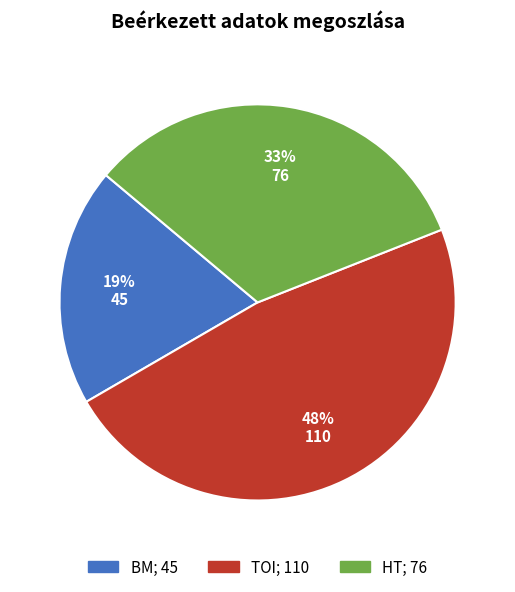

What is the ratio of the value at BM to the value at HT?

0.6